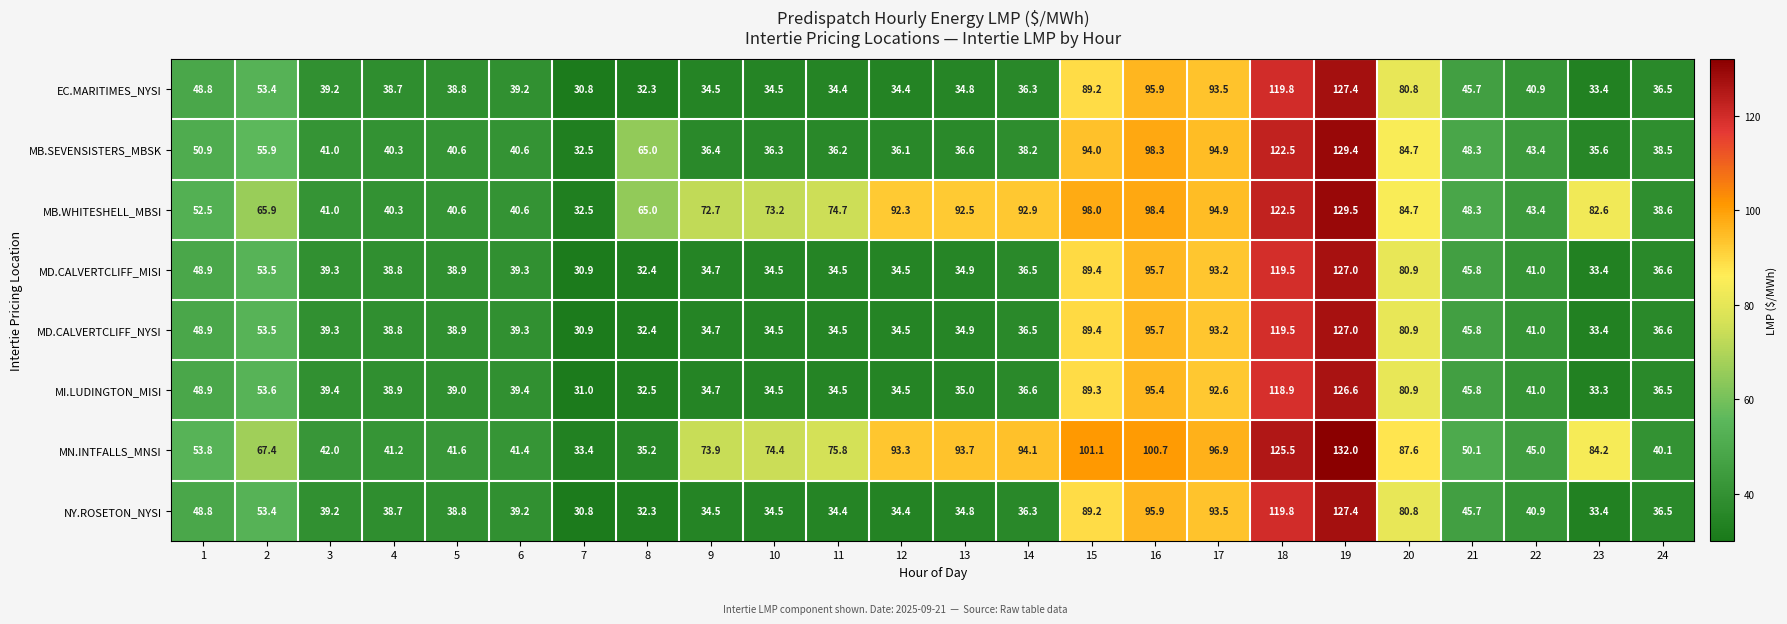

What is the difference between the maximum and minimum values in the MB.SEVENSISTERS_MBSK series?

96.9